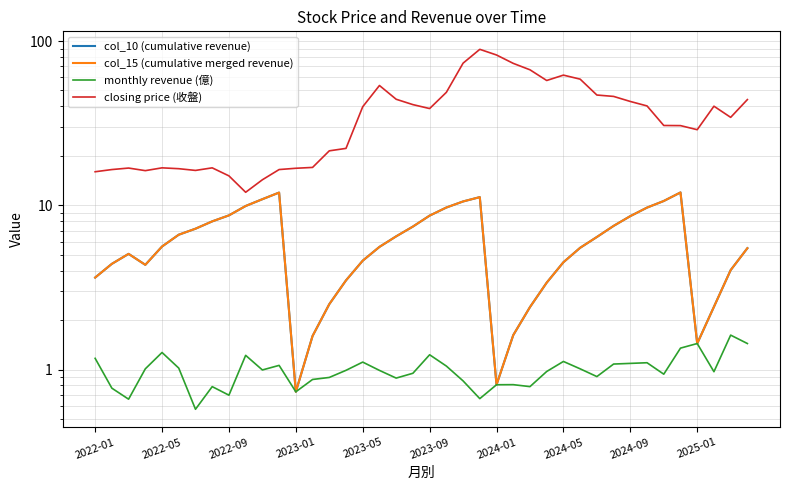

What position from the right is 34?

6